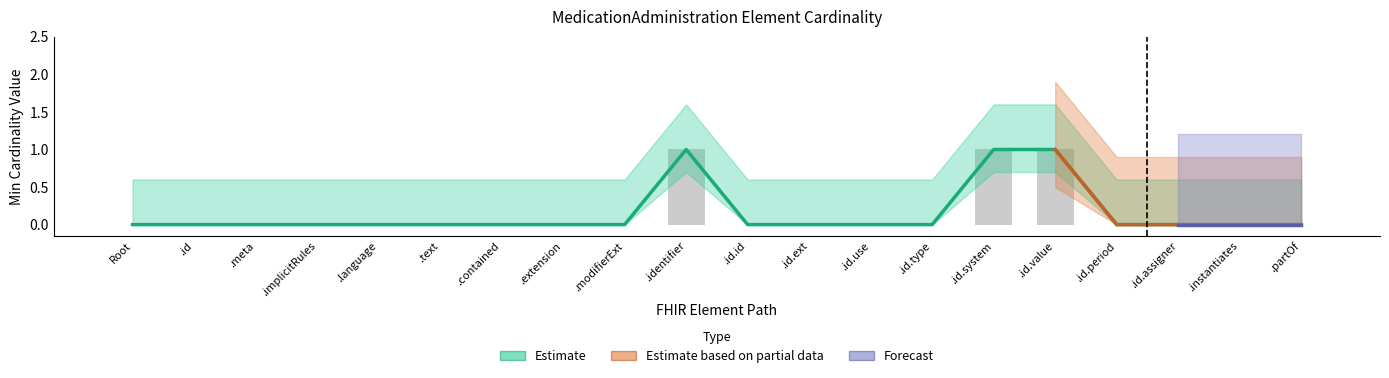

What is the difference between the maximum and minimum values in the Min (lower bound) series?

1